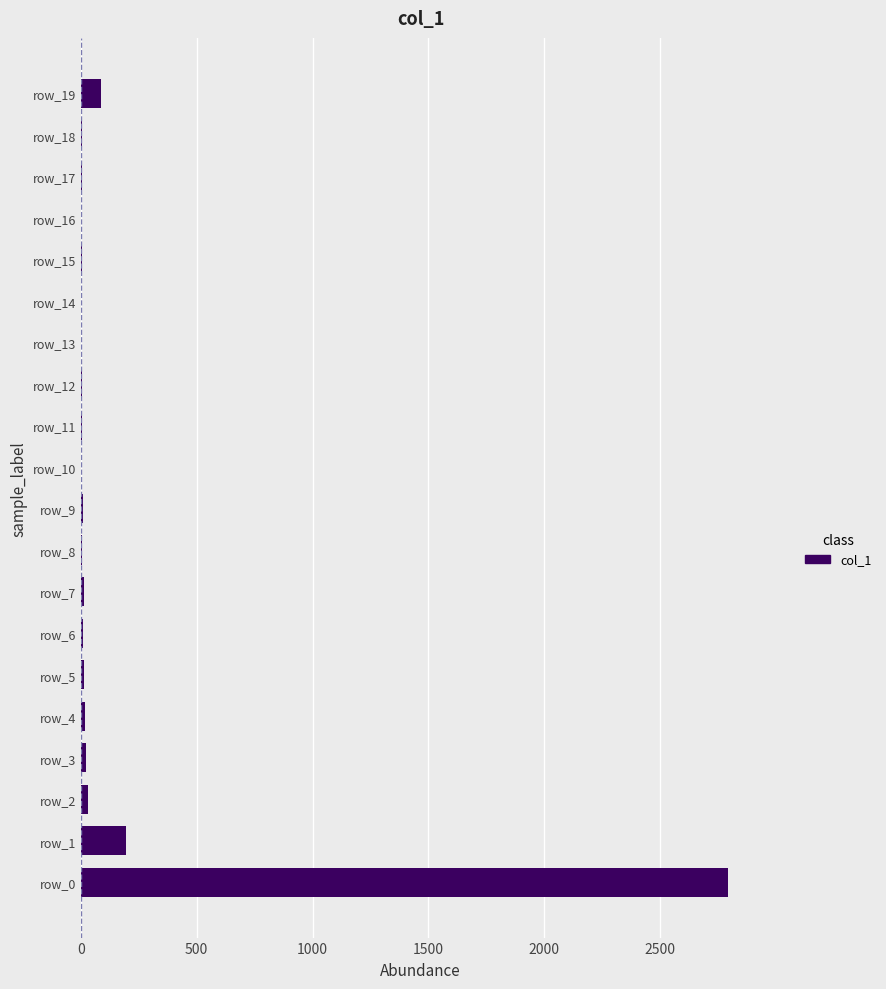

What is the greatest value displayed?

2794